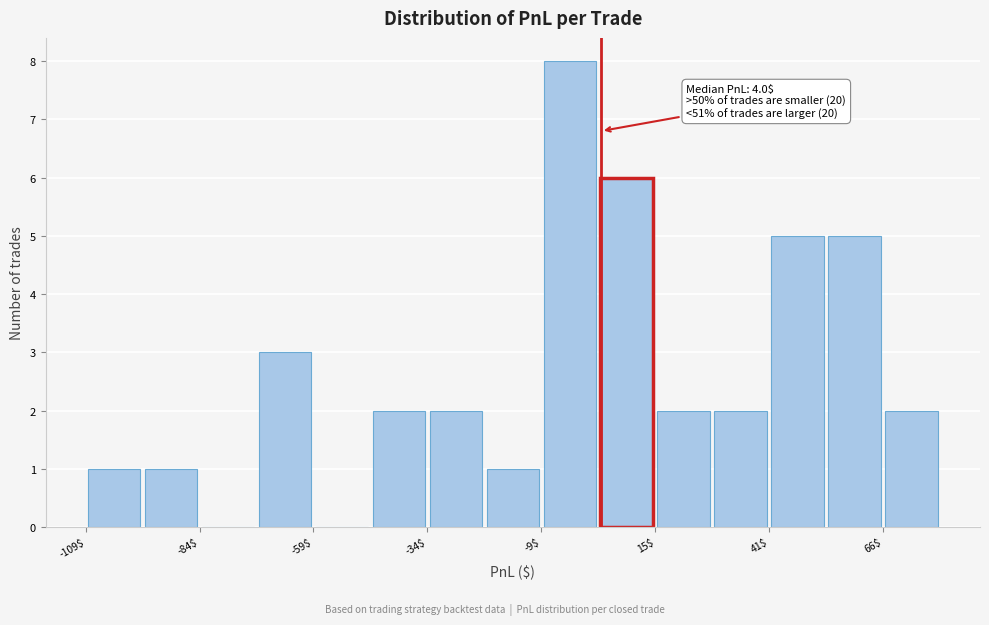

Around what value on the x-axis is the tallest bar? Give the approximate position of its centre, as read against the axis.

-5